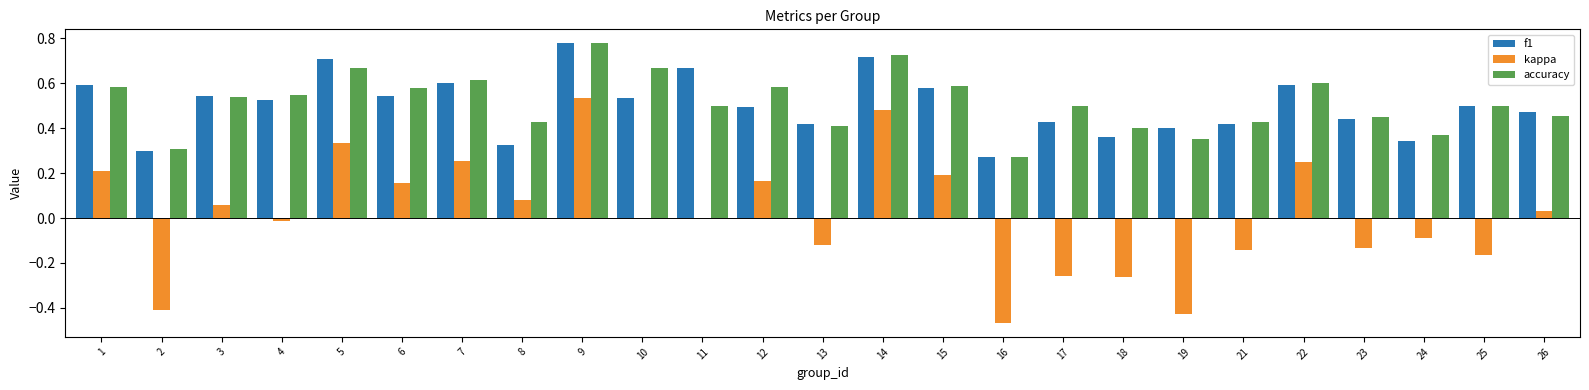

How many data points does each series have?

25